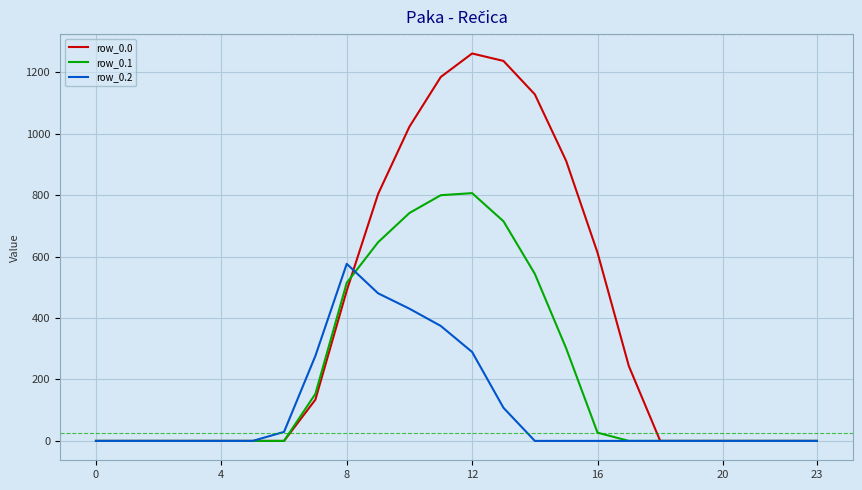

Which series has the largest range (max minus min)?

row_0.0